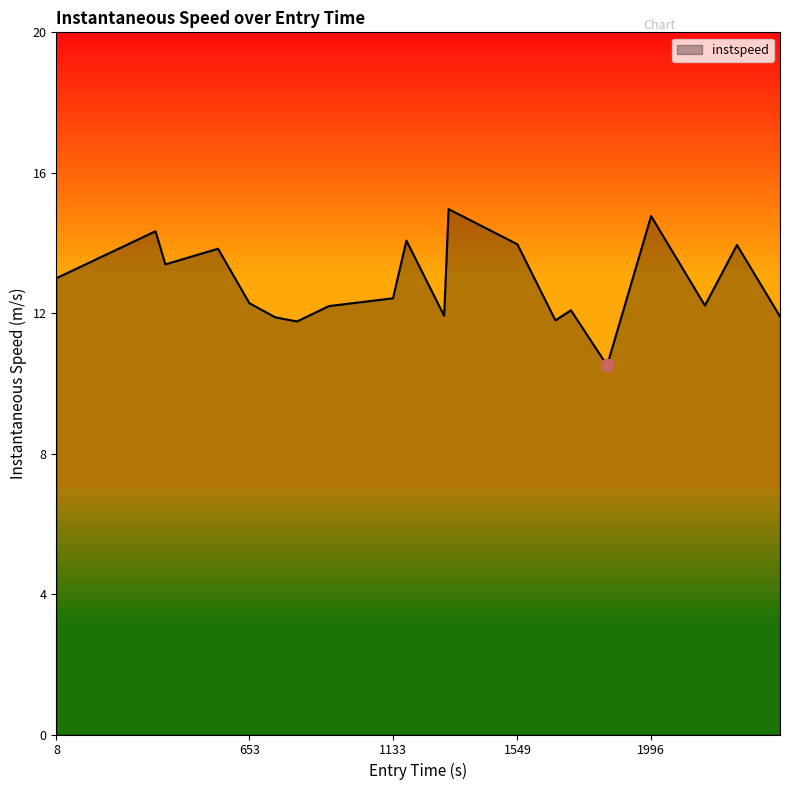

What is the minimum value shown in the chart?

10.5